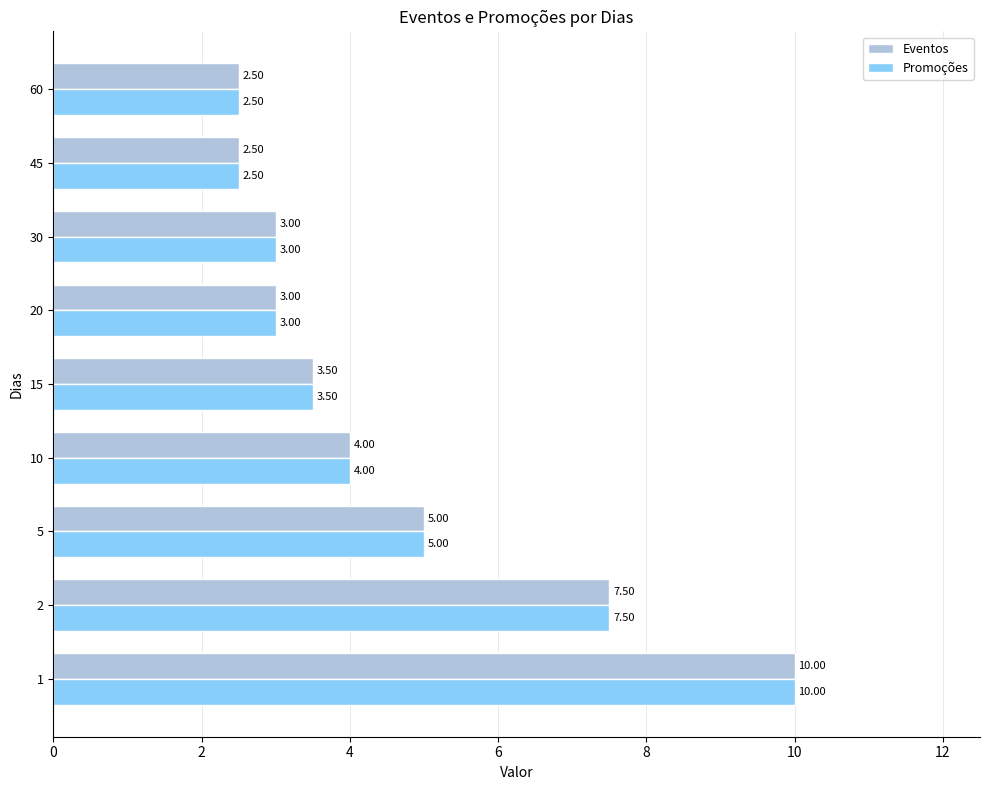

What value does the Promoções series have at 10?

4.0